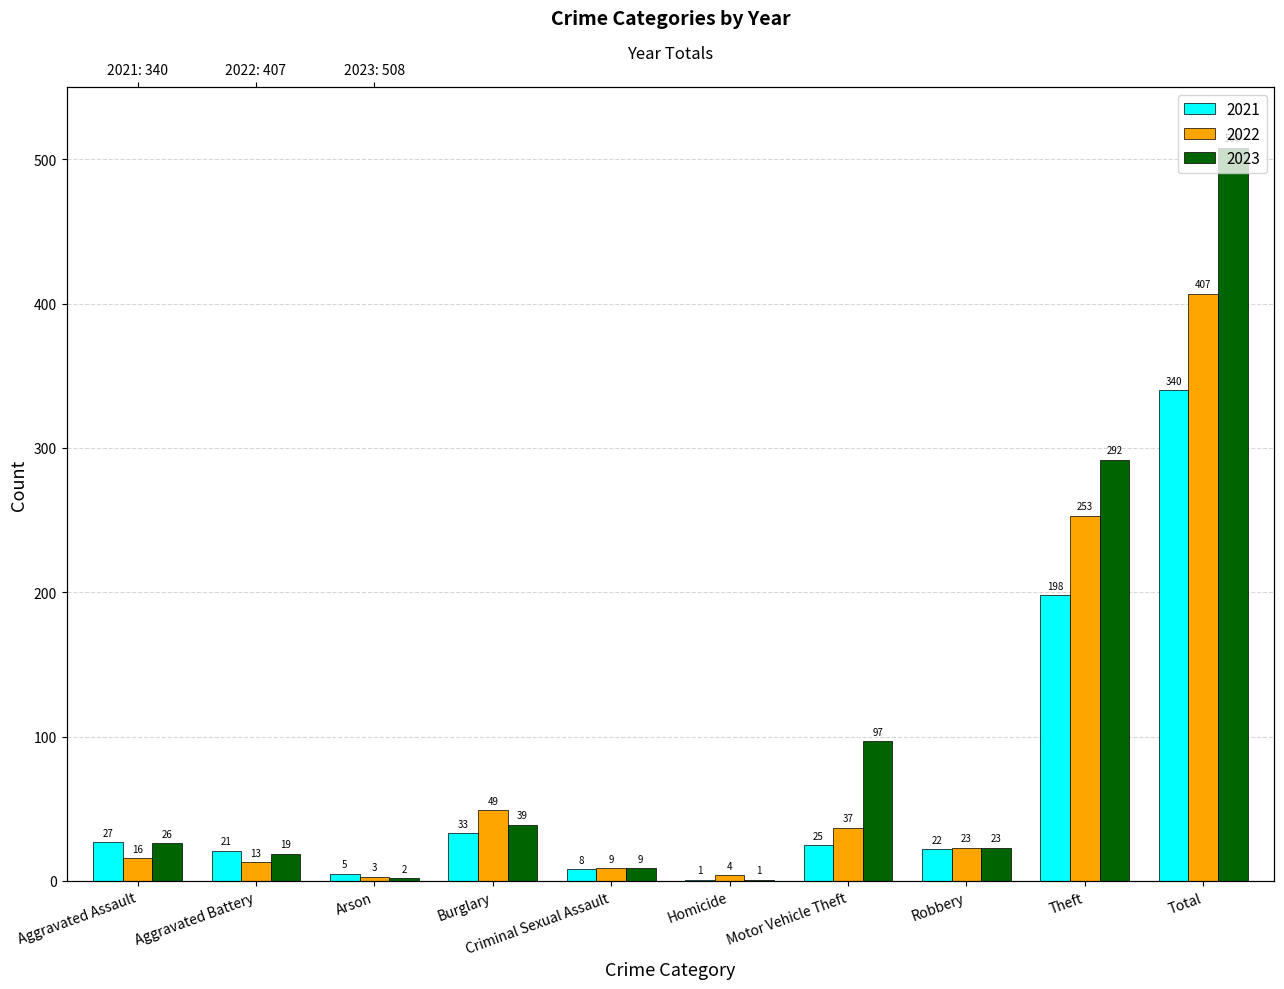

Which series has the largest range (max minus min)?

2023